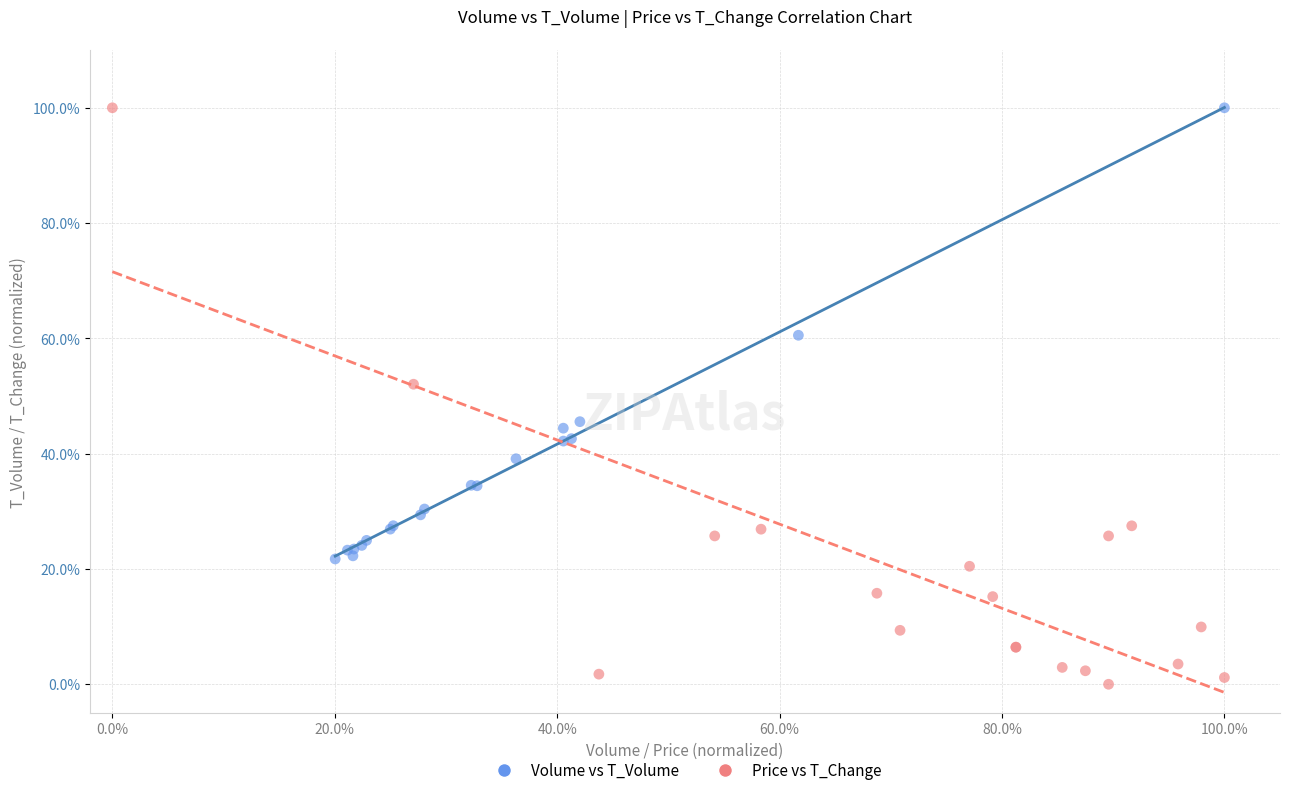

Which series has the largest Y range (max minus min)?

Price vs T_Change